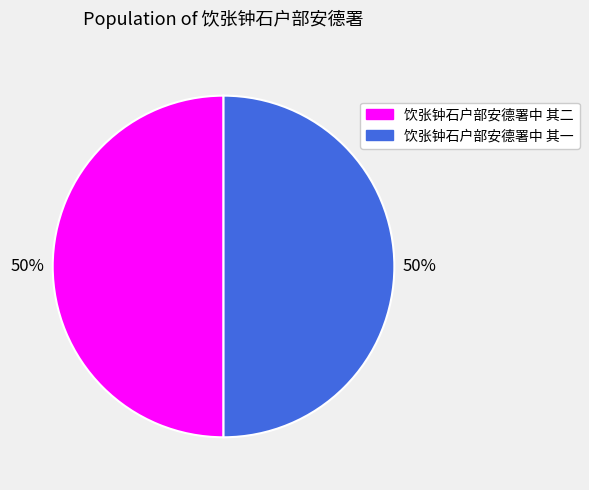

Approximately how many times larger is the value at 饮张钟石户部安德署中 其二 compared to 饮张钟石户部安德署中 其一?

1.0